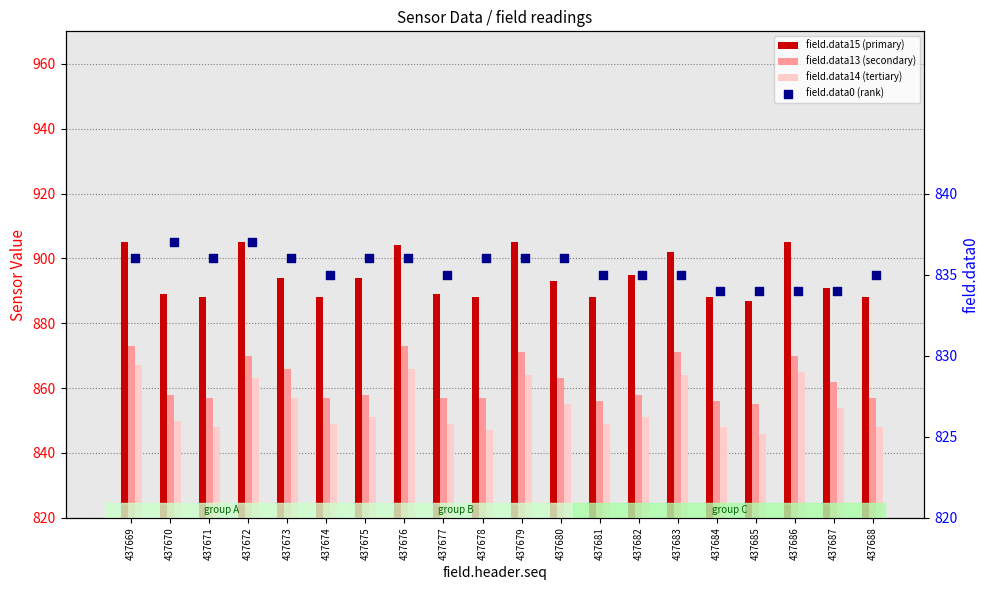

What is the total value across all series at 437671?

3429